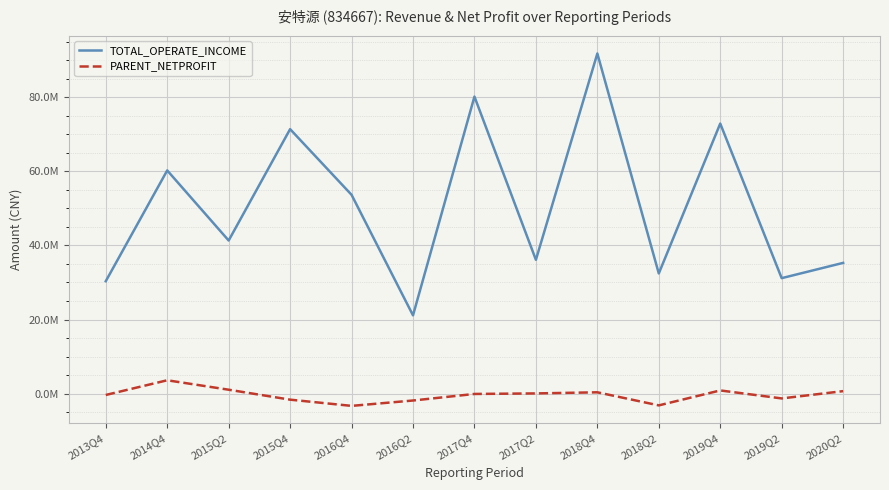

At which category is the sum across all series the highest?

2018Q4